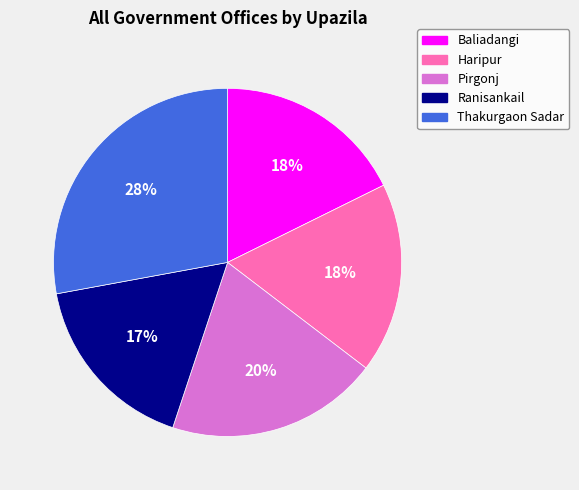

True or false: Thakurgaon Sadar accounts for 28% of the total.

True